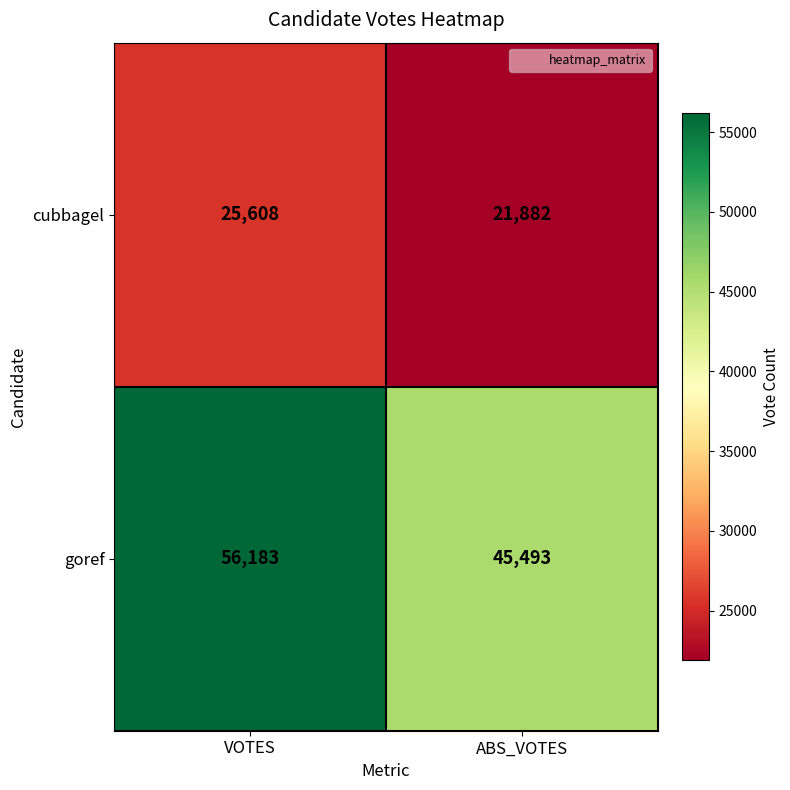

List the series in order of their overall mean, highest first.

goref, cubbagel